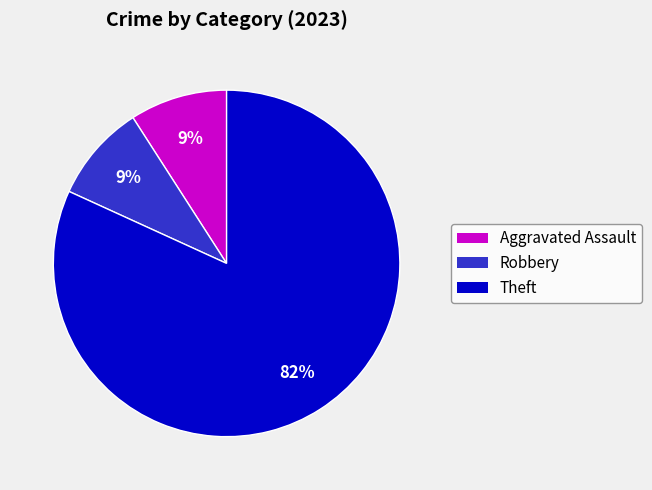

Is there any slice that represents more than half of the pie?

Yes